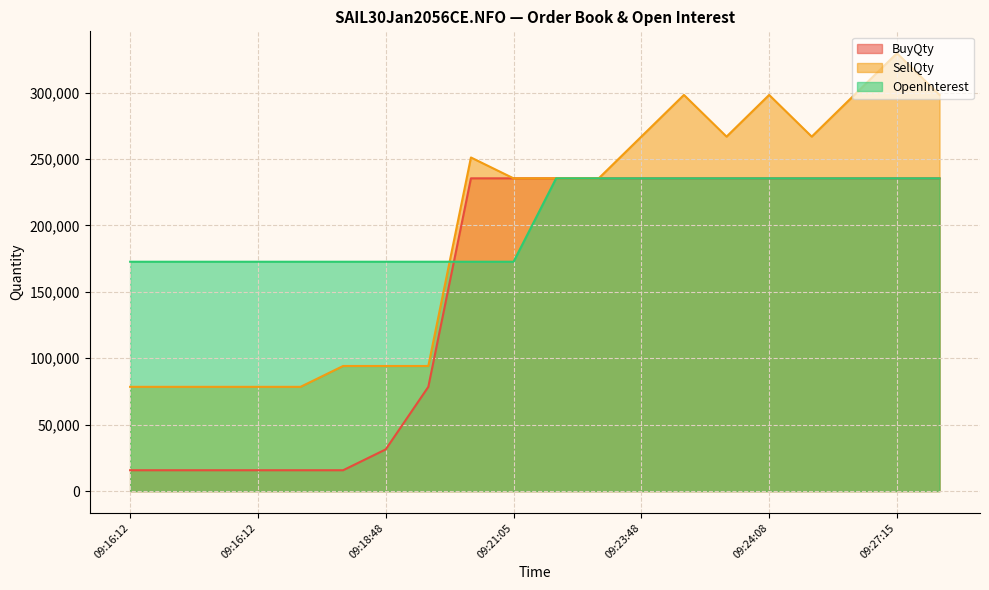

What is the value of the OpenInterest point at the 19th from the left?

235500